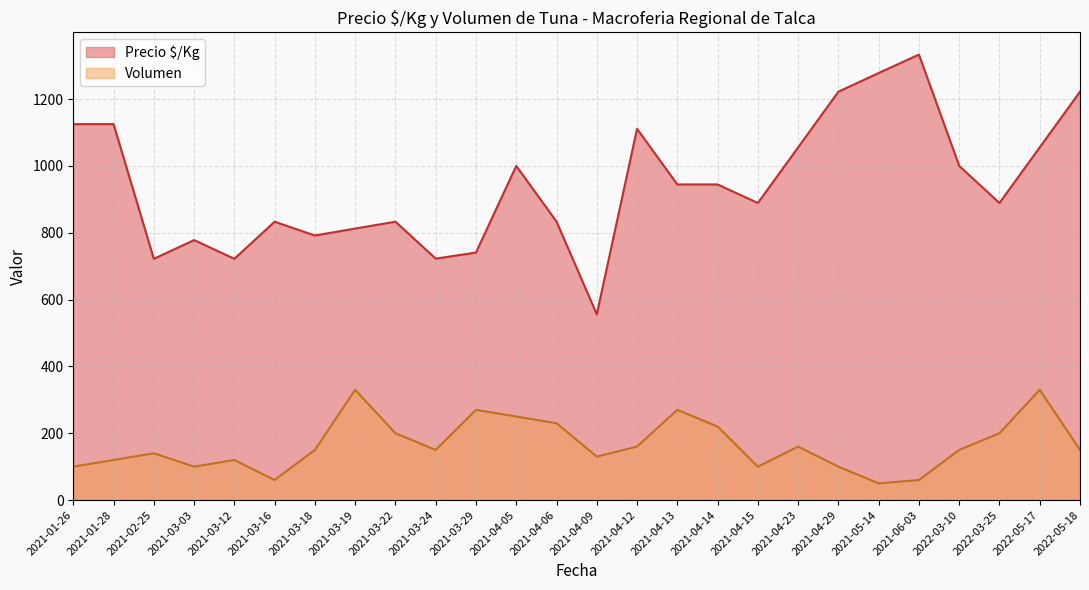

What is the difference between the highest and lowest values at 2021-01-28?

1005.0